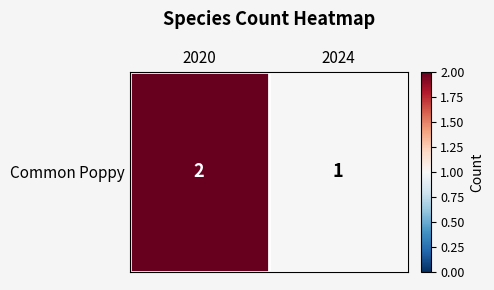

How many categories are shown in the chart?

2